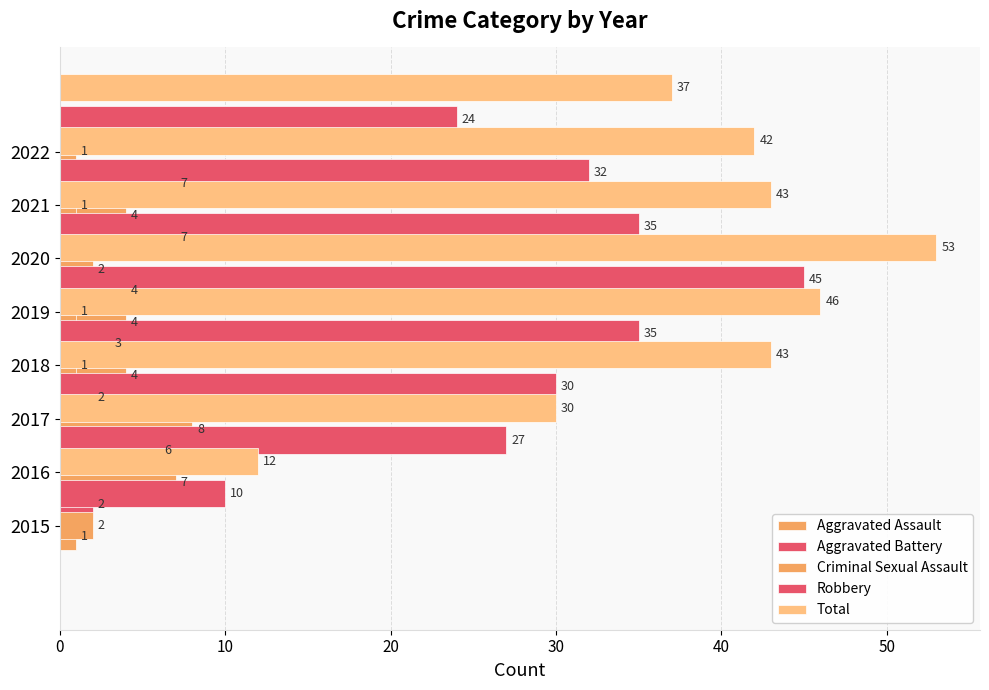

What are all the series names shown in the legend?

Aggravated Assault, Aggravated Battery, Criminal Sexual Assault, Robbery, Total